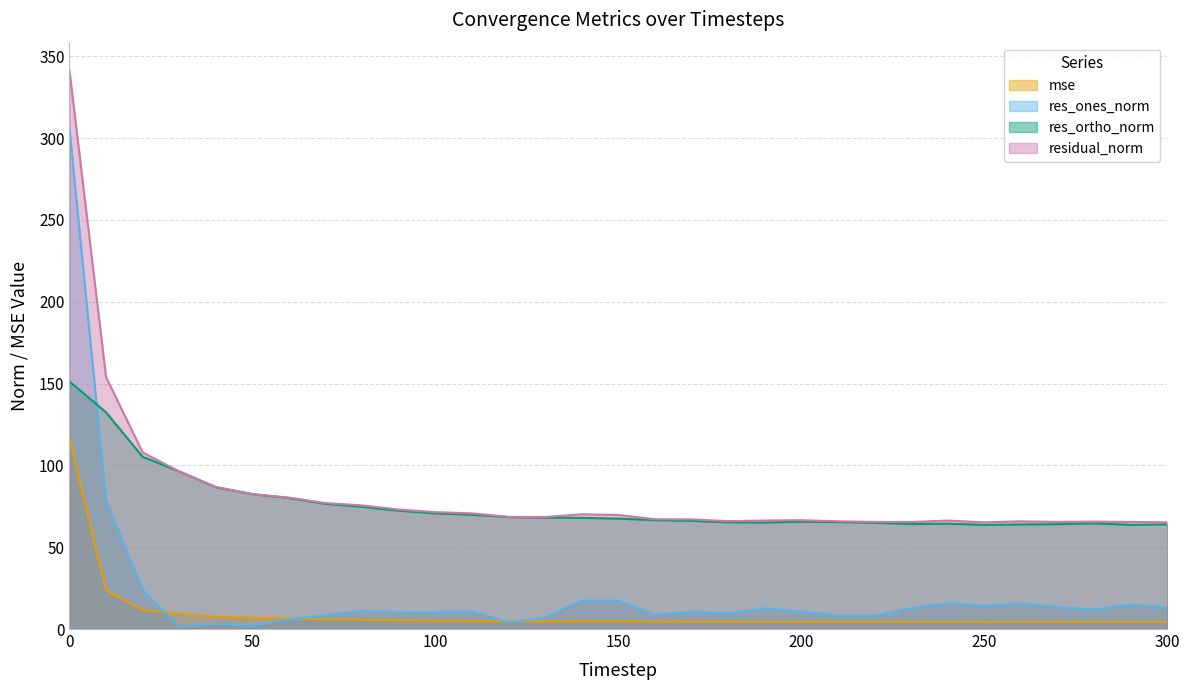

What is the minimum value shown in the chart?

1.1